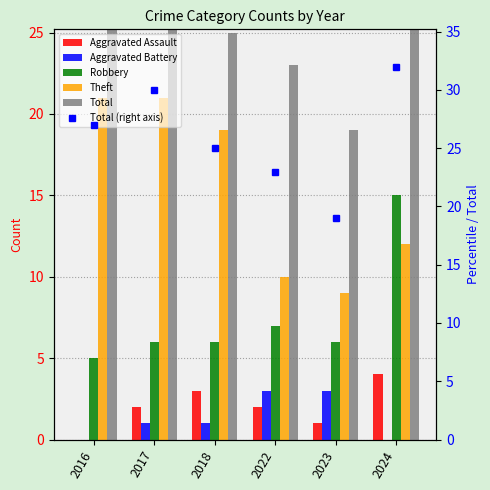

Which series has the largest total across all categories?

Total